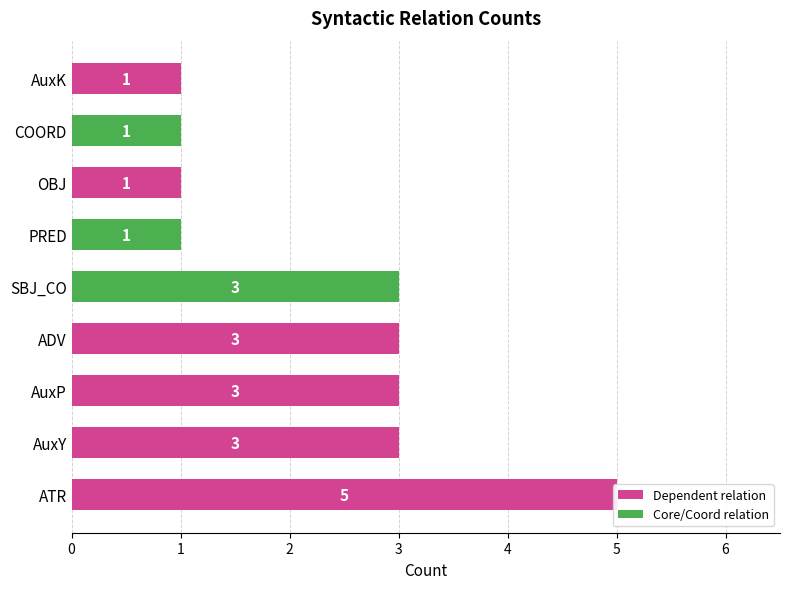

Is it true that the value at COORD is 1?

True